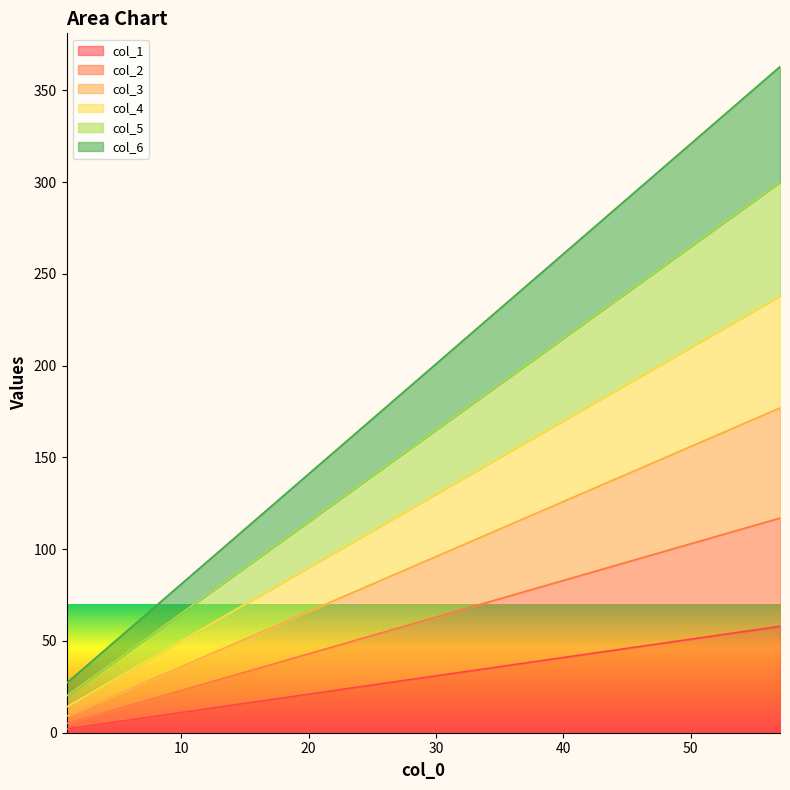

What is the minimum value shown in the chart?

2